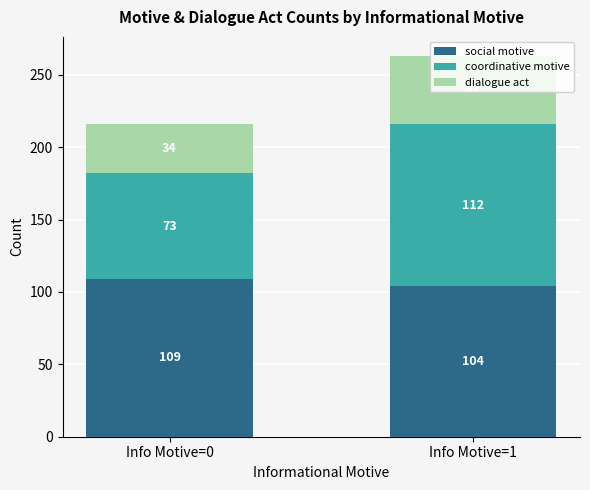

Which category has the lowest value in the social motive series?

Info Motive=1